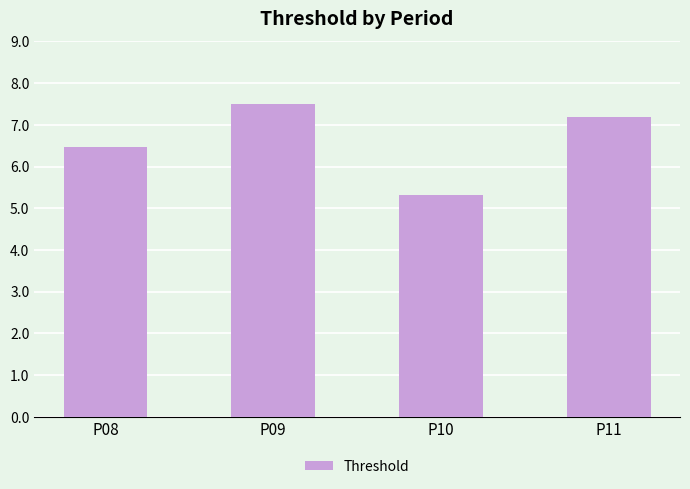

The value at P10 is 8.8. True or false?

False